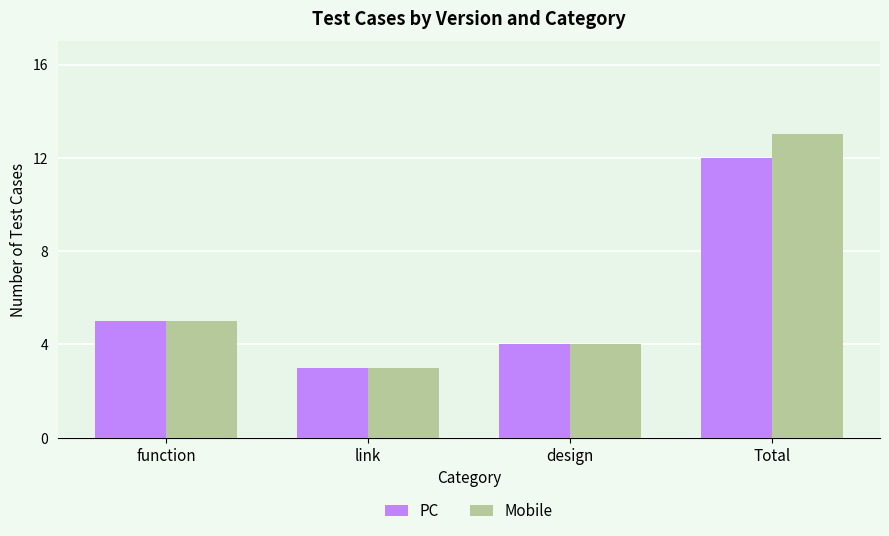

What is the minimum value for PC?

3